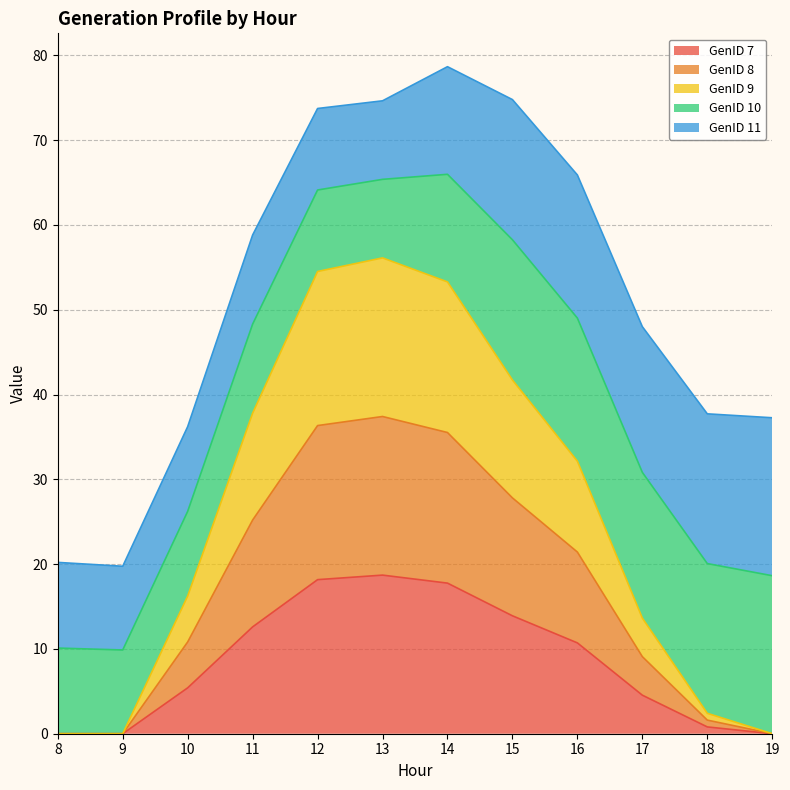

Which series has the widest spread of values?

GenID 9